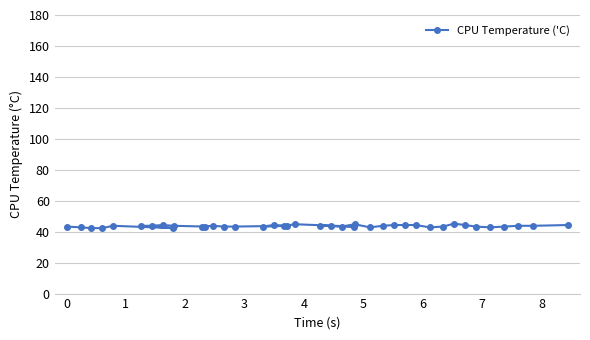

What is the smallest value displayed?

42.3